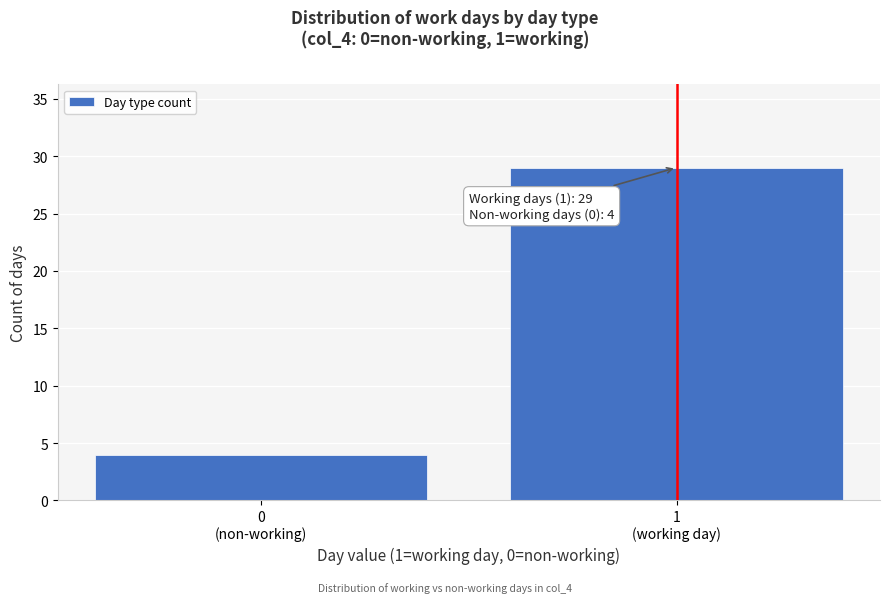

Reading left to right, list all the values displayed in this chart.

4	29